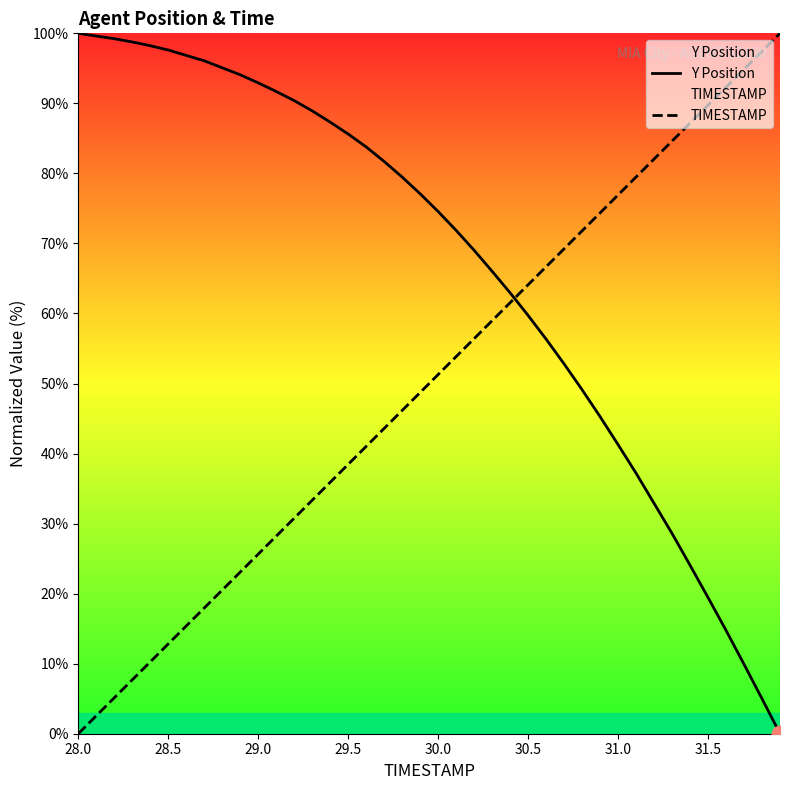

True or false: Y Position and TIMESTAMP cross at least once.

True